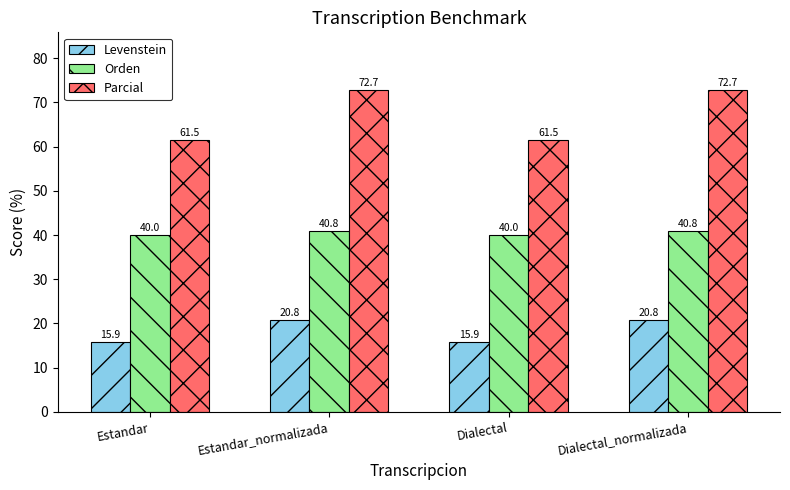

What is the highest value of the Levenstein series?

20.8